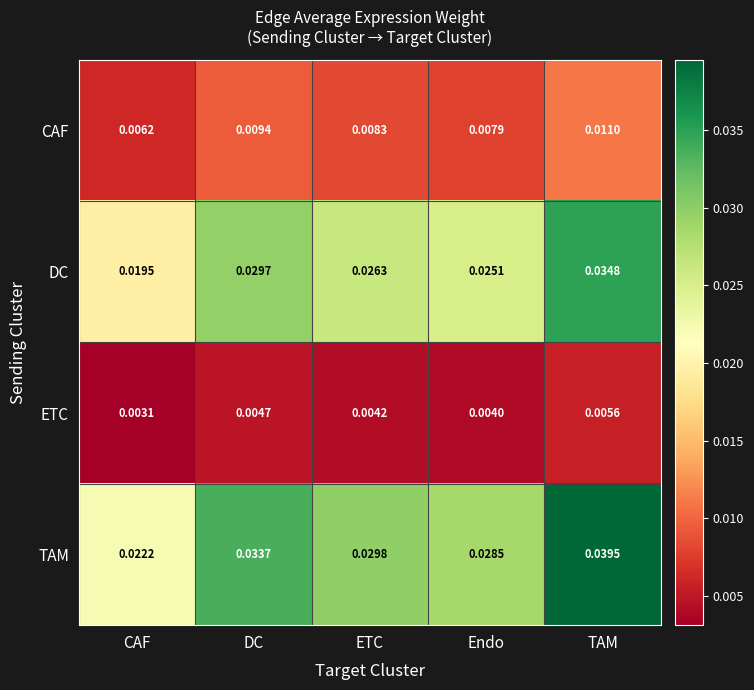

Between CAF and ETC, which series saw the biggest shift?

TAM